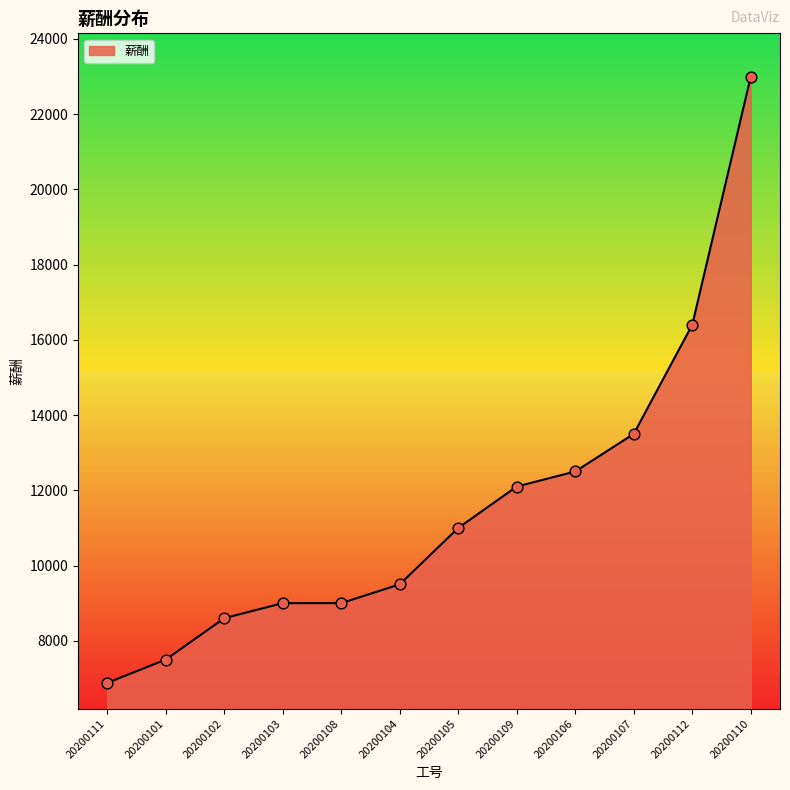

Approximately how many times larger is the value at 20200104 compared to 20200107?

0.7